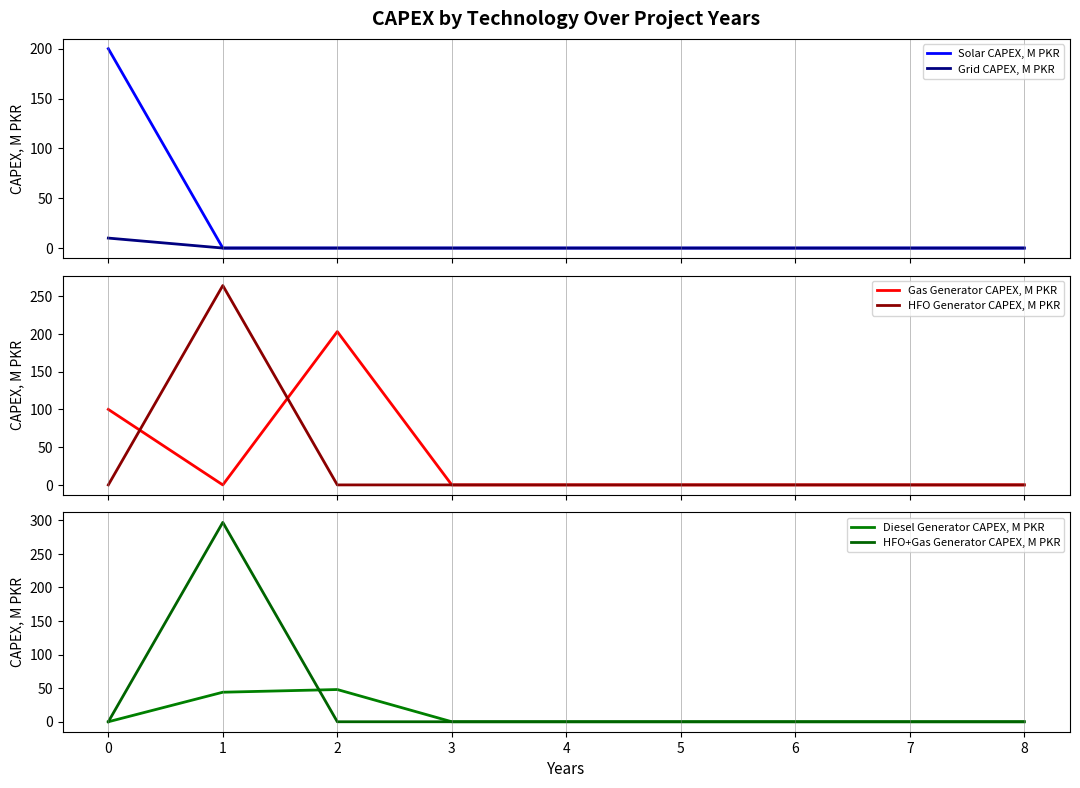

Which category has the highest value in the Diesel Generator CAPEX, M PKR series?

2